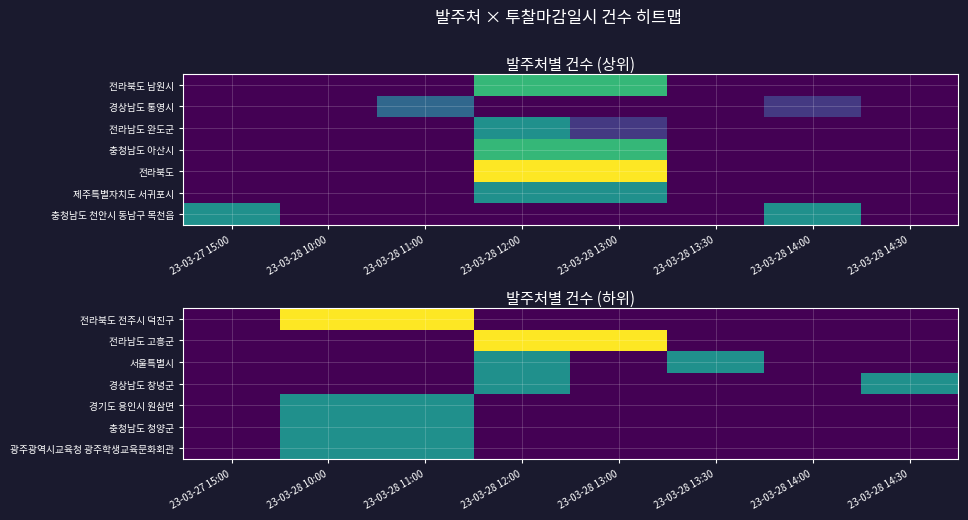

How many categories are shown in the chart?

8